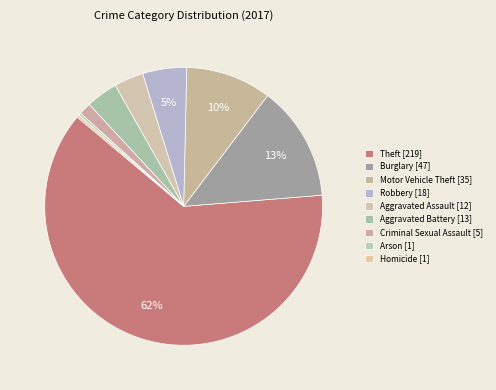

How many segments does this pie chart have?

9